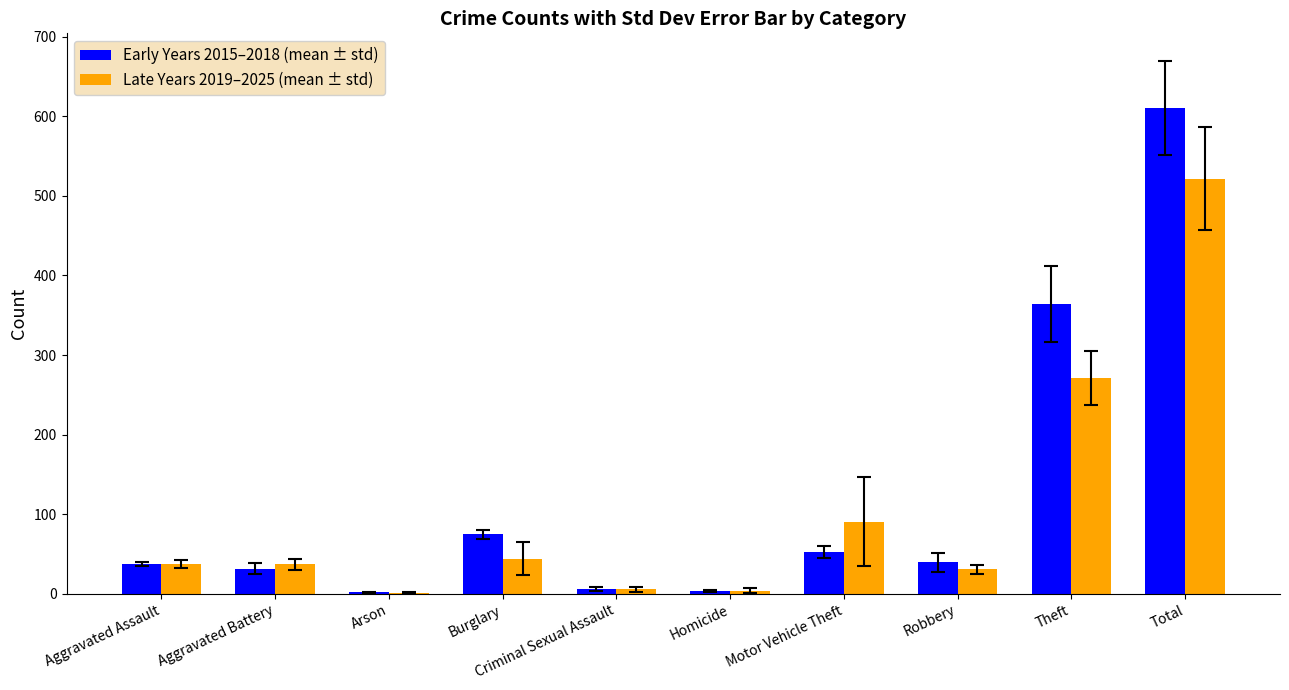

At which category does the chart reach its peak across all series?

Total